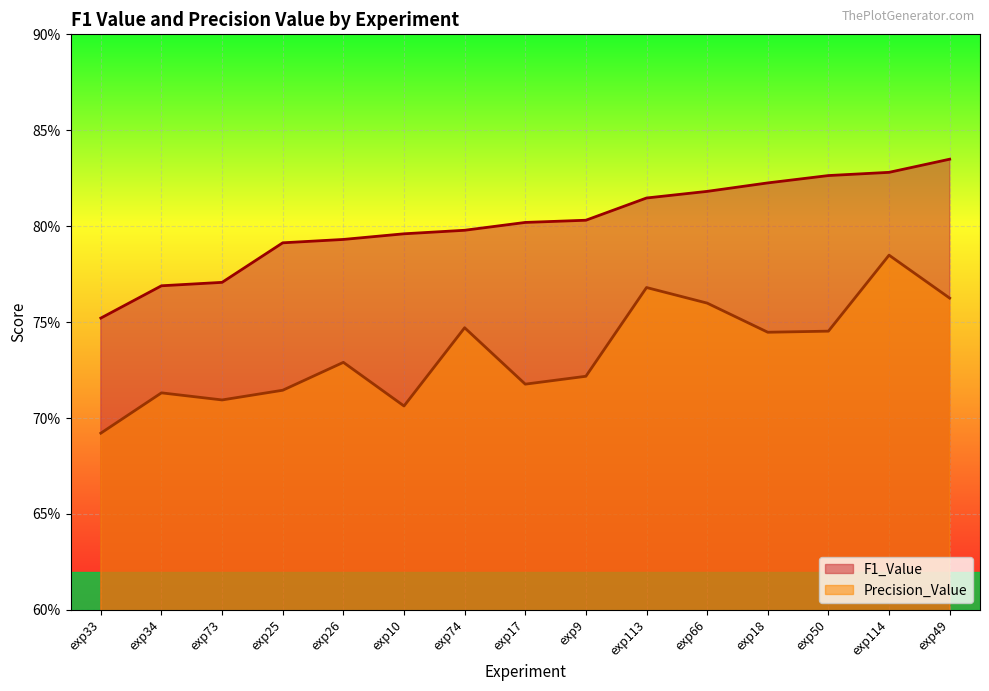

What position from the right is exp10?

10